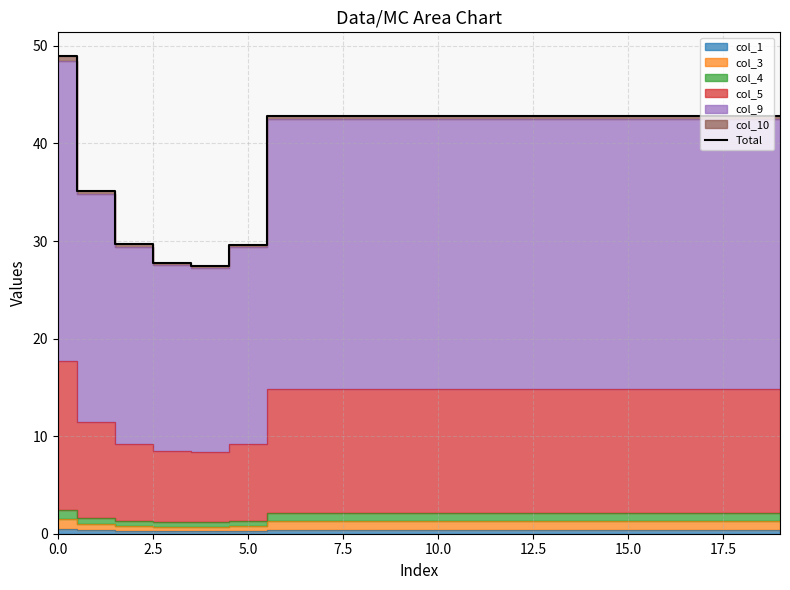

Approximately how many times larger is the value at 15.0 compared to 15?

1.0